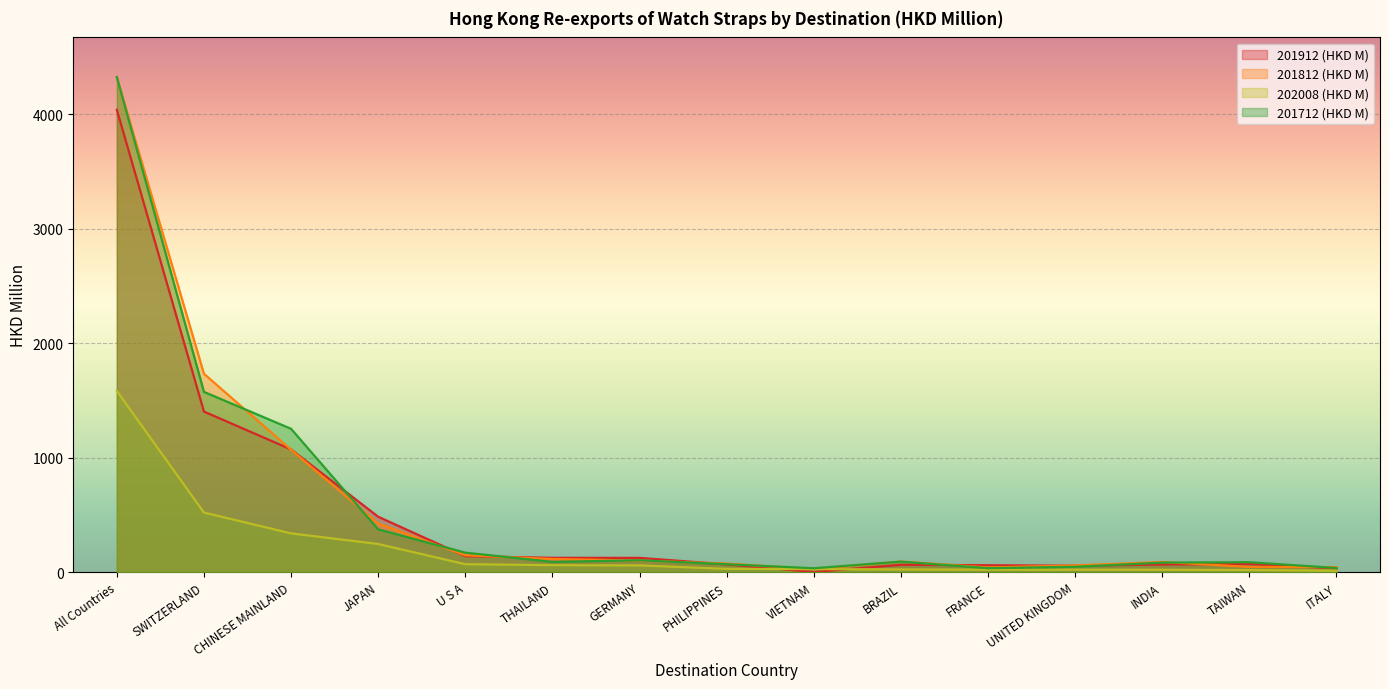

What is the difference between the highest and lowest values at ITALY?

31.1